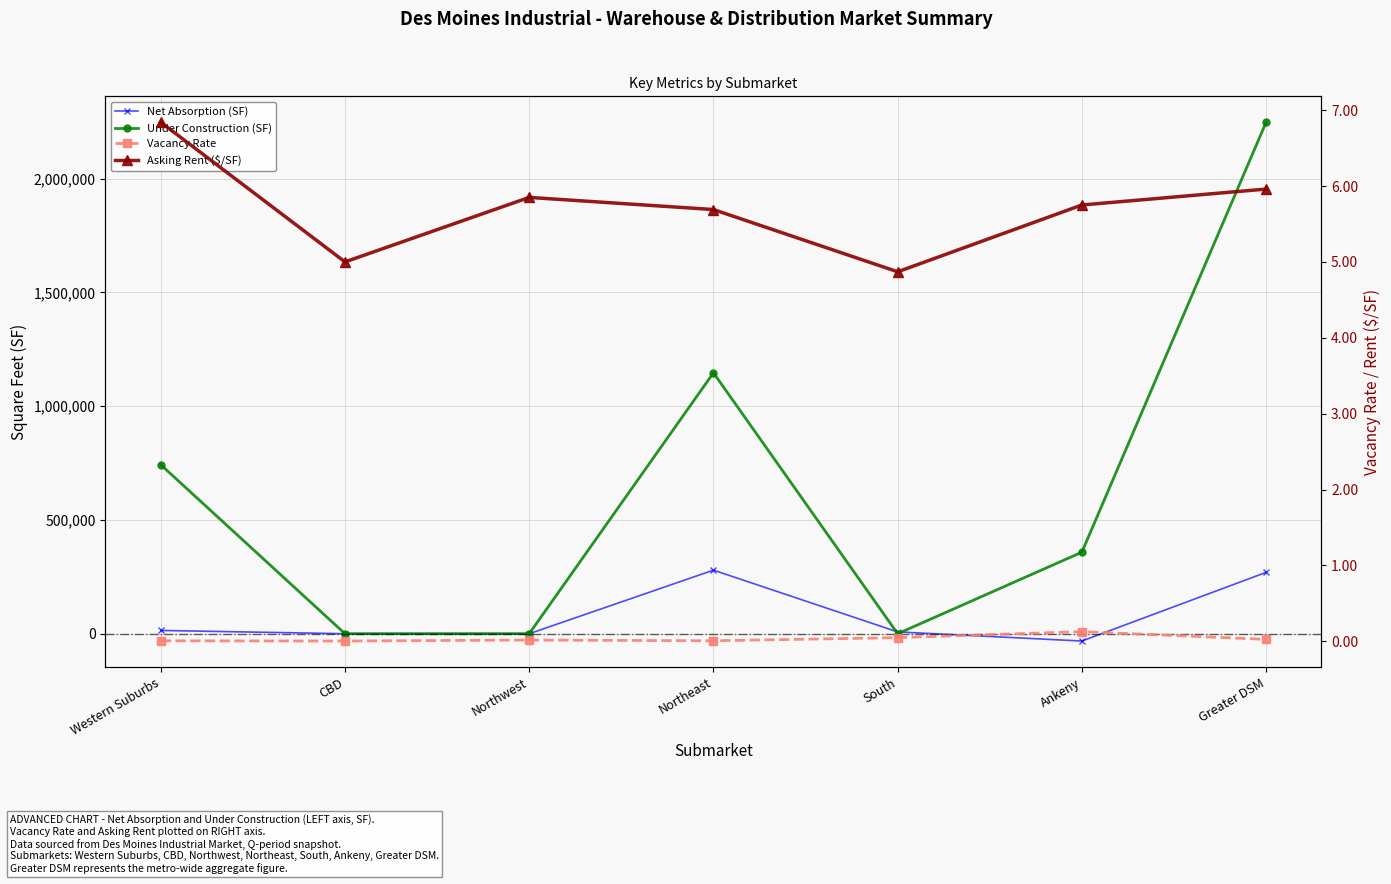

Which label corresponds to the largest value in the chart?

Greater DSM